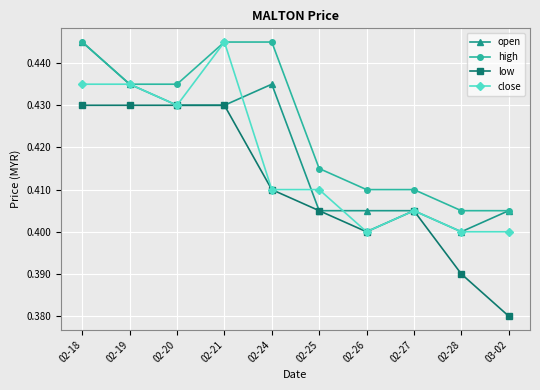

Is it true that close equals 0.4 at 02-19?

True